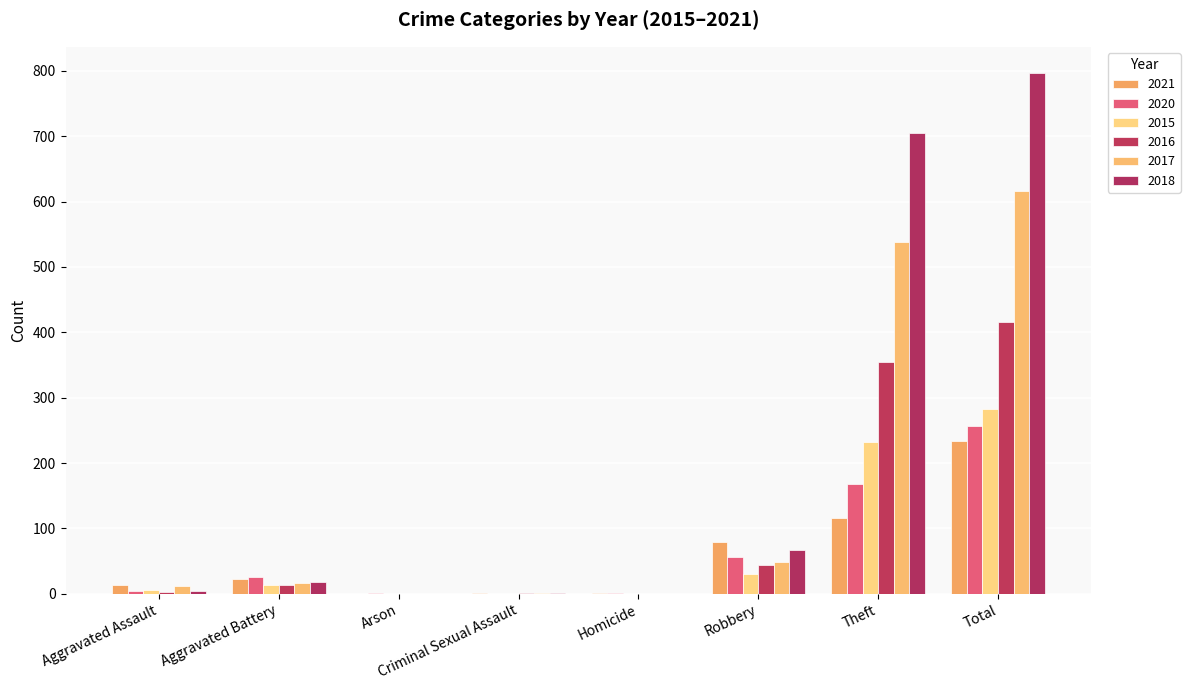

Is the value of 2018 at Homicide greater than the value of 2016 at Total?

No